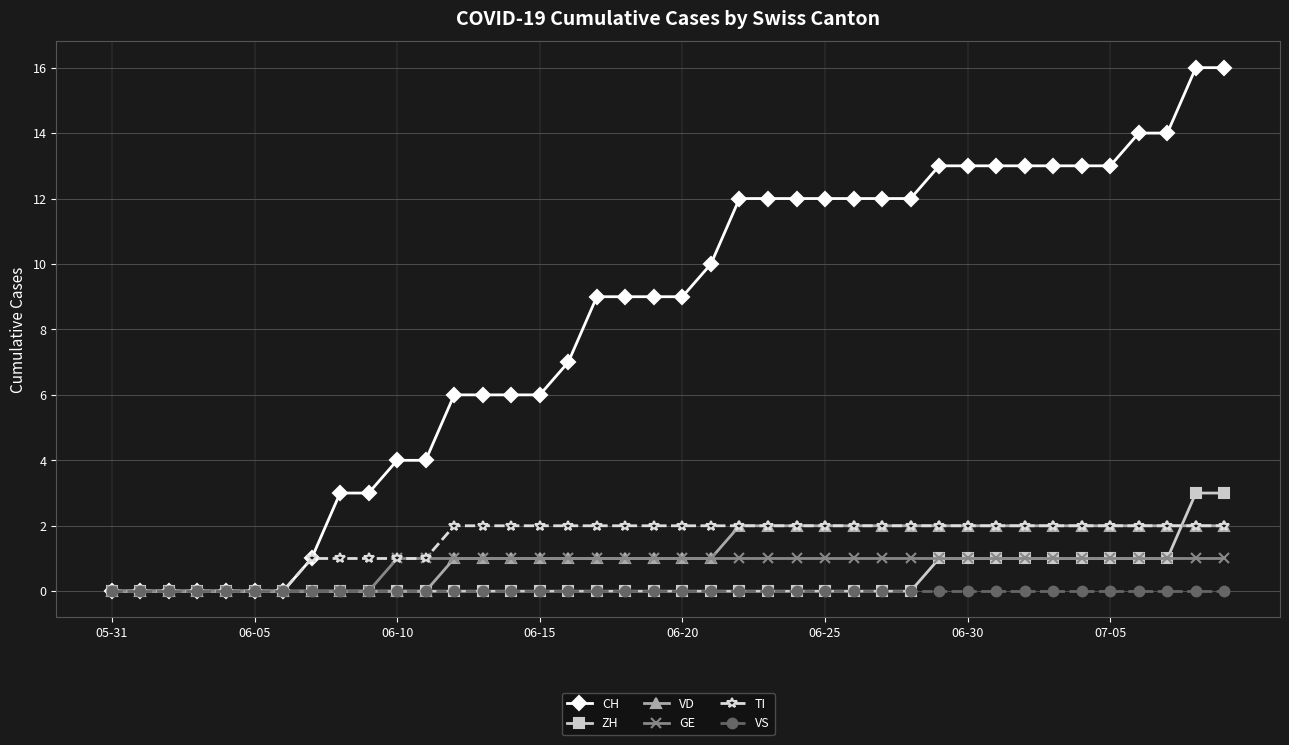

Which series has the largest range (max minus min)?

CH